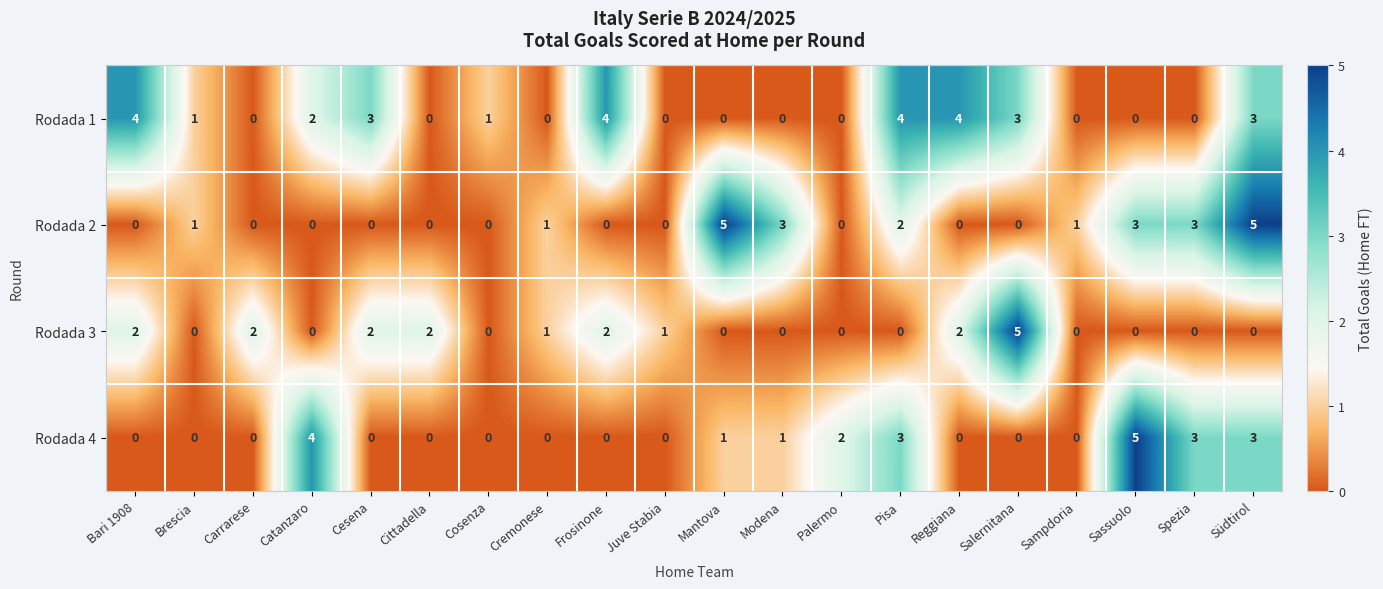

Is it true that Rodada 2 equals 5 at Südtirol?

True